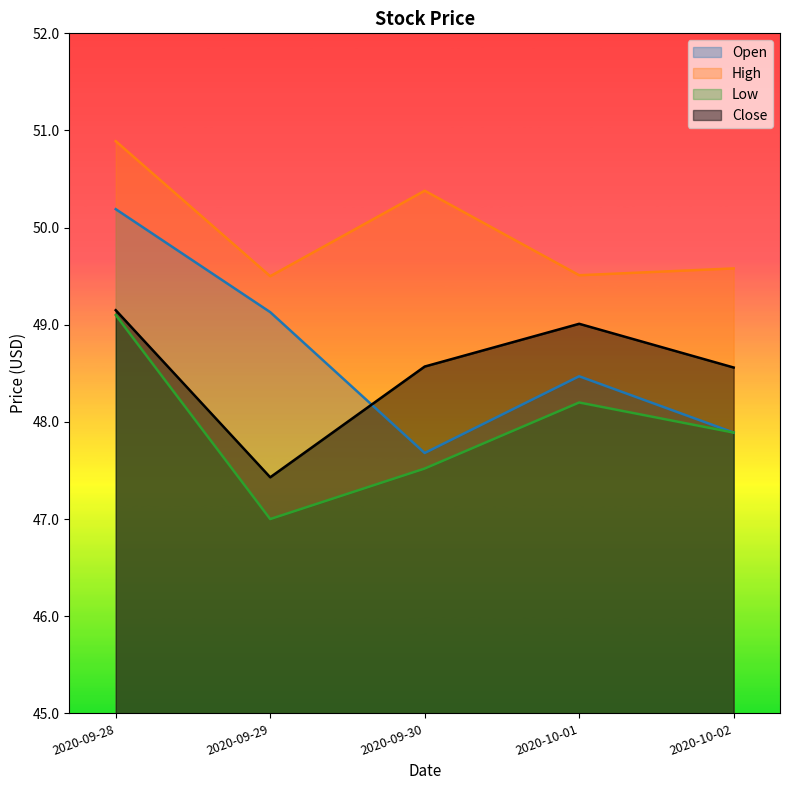

True or false: Low and Open intersect in this chart.

False